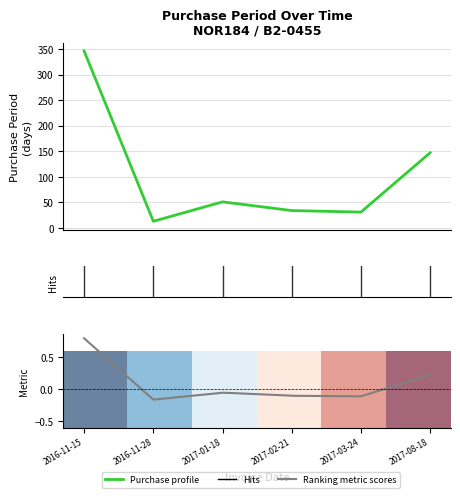

List the labels in order of value, smallest first.

2016-11-28, 2017-03-24, 2017-02-21, 2017-01-18, 2017-08-18, 2016-11-15